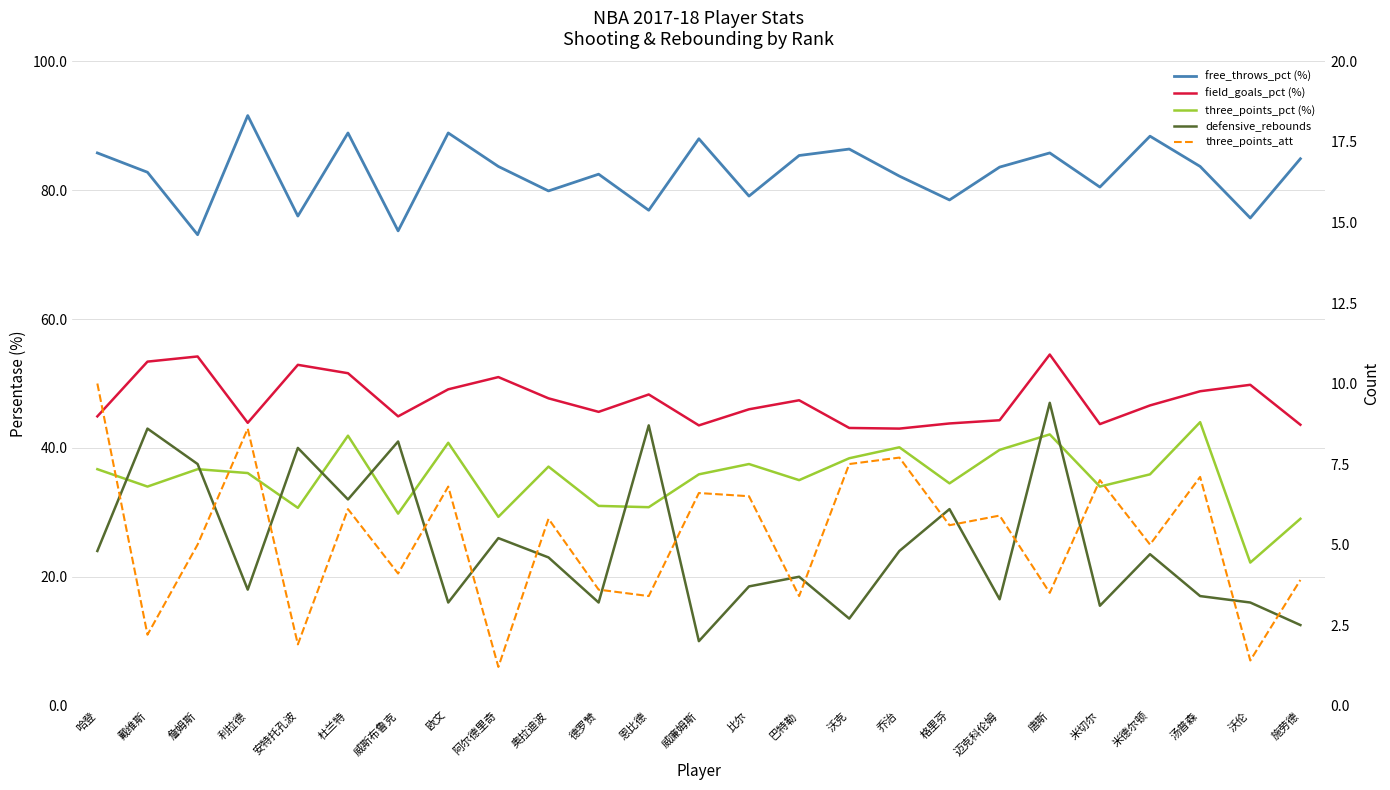

What is the label of the 8th point from the left?

欧文